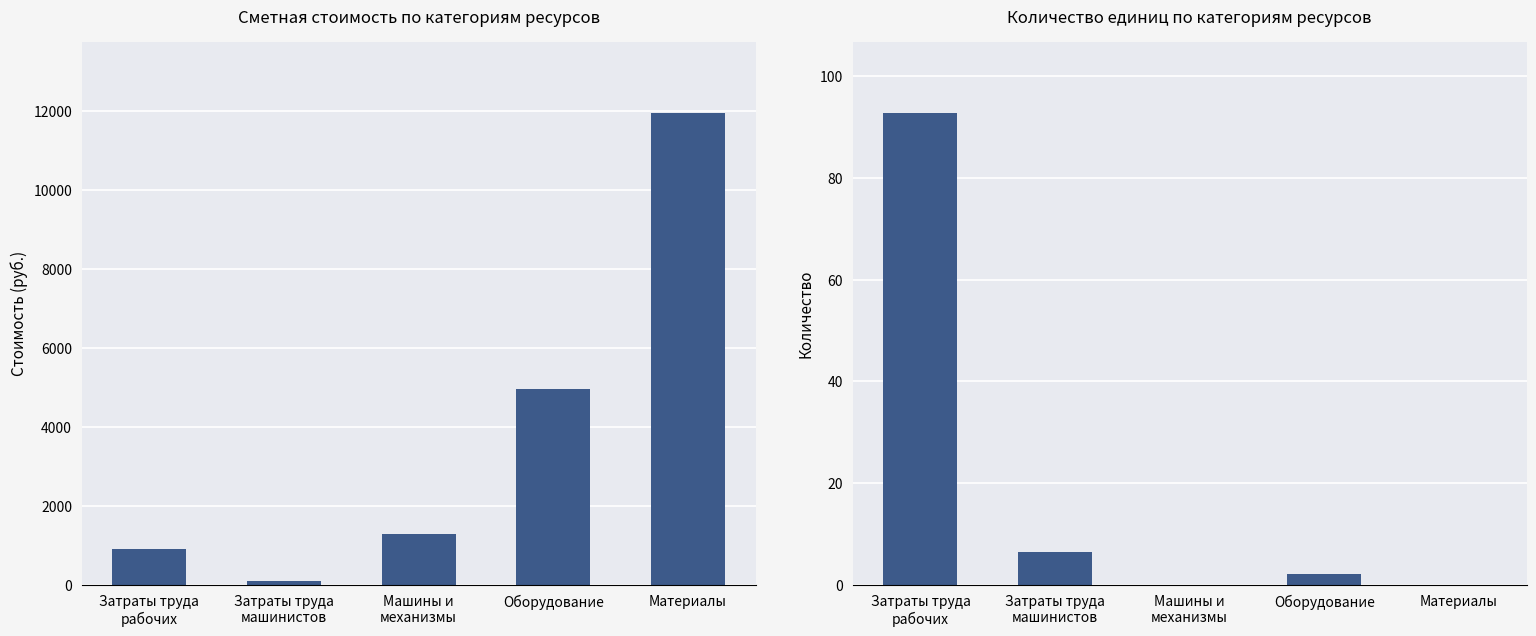

Where does the Общая стоимость (руб.) series first go above 1274?

Машины и
механизмы